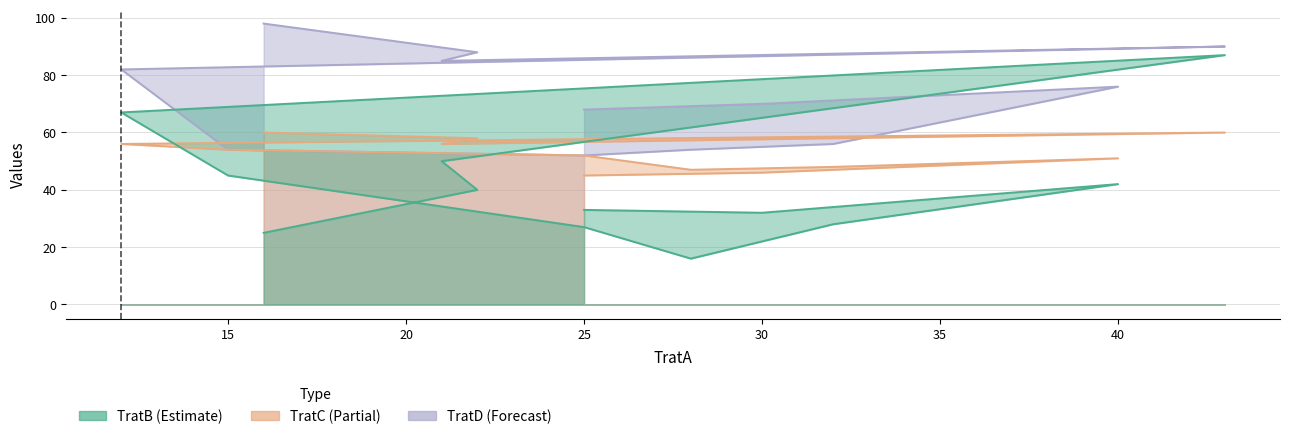

Does the chart display data point markers on the line(s)?

No